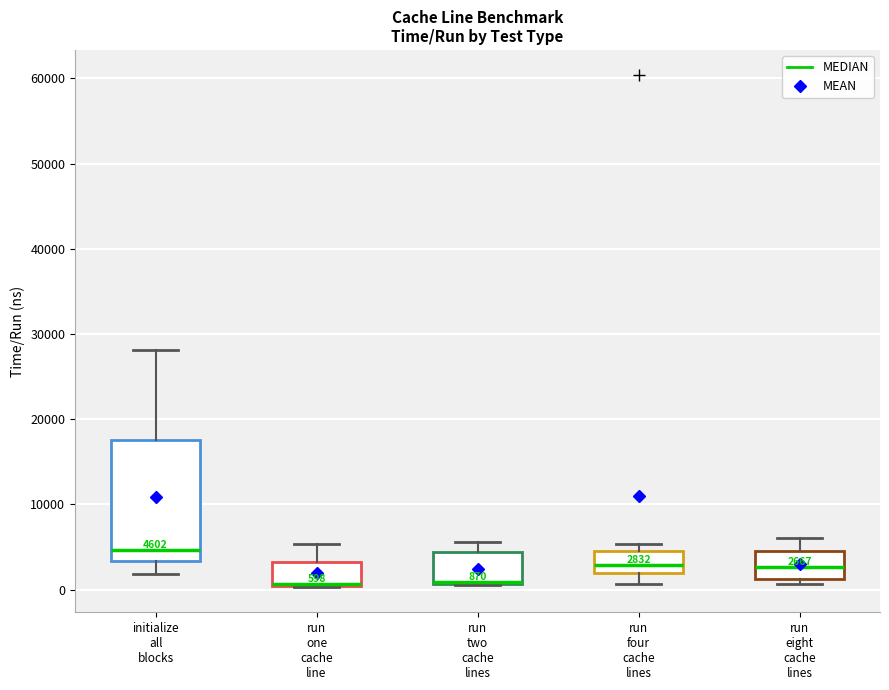

Comparing the boxes themselves (not the whiskers), which one is the tallest?

initialize all blocks